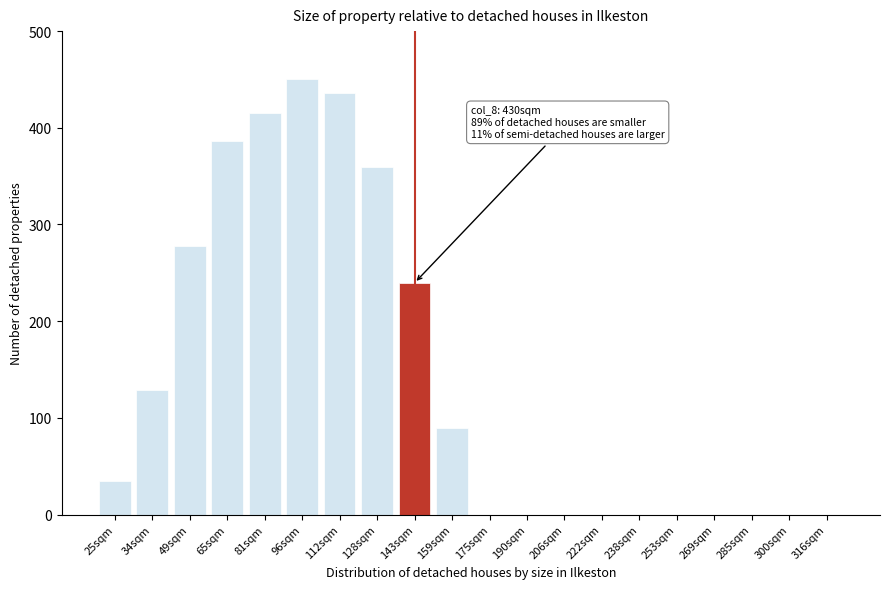

Reading left to right, what are all the values shown in this chart?

25sqm=34.6	34sqm=128.6	49sqm=277.4	65sqm=386.3	81sqm=415.6	96sqm=450.0	112sqm=435.6	128sqm=359.6	143sqm=239.6	159sqm=89.5	175sqm=0.0	190sqm=0.0	206sqm=0.0	222sqm=0.0	238sqm=0.0	253sqm=0.0	269sqm=0.0	285sqm=0.0	300sqm=0.0	316sqm=0.0